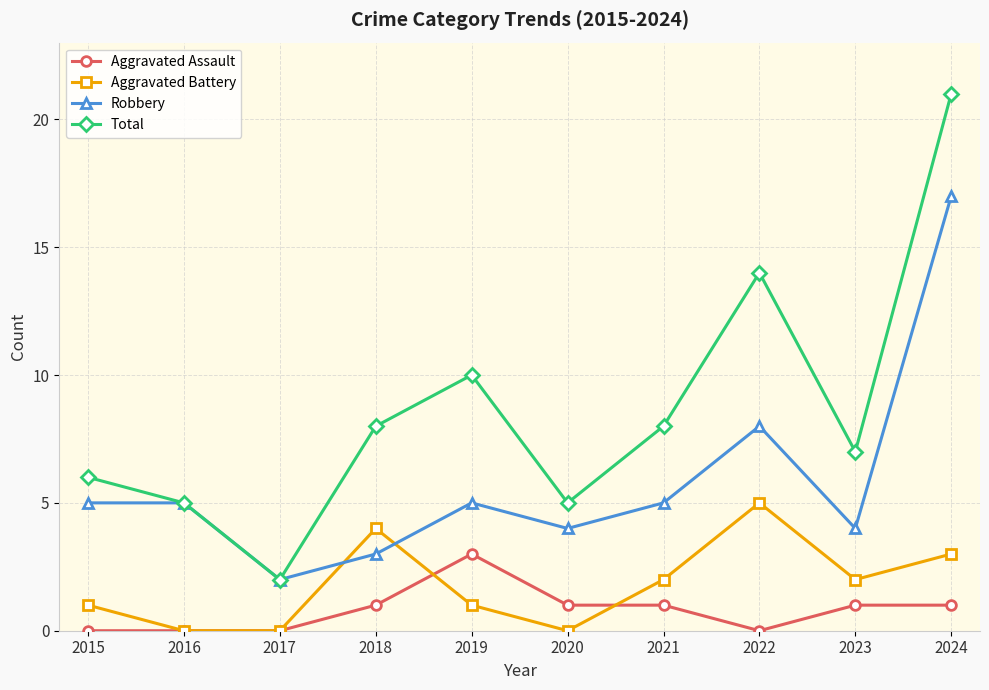

What is the approximate value of Robbery at 2015?

5